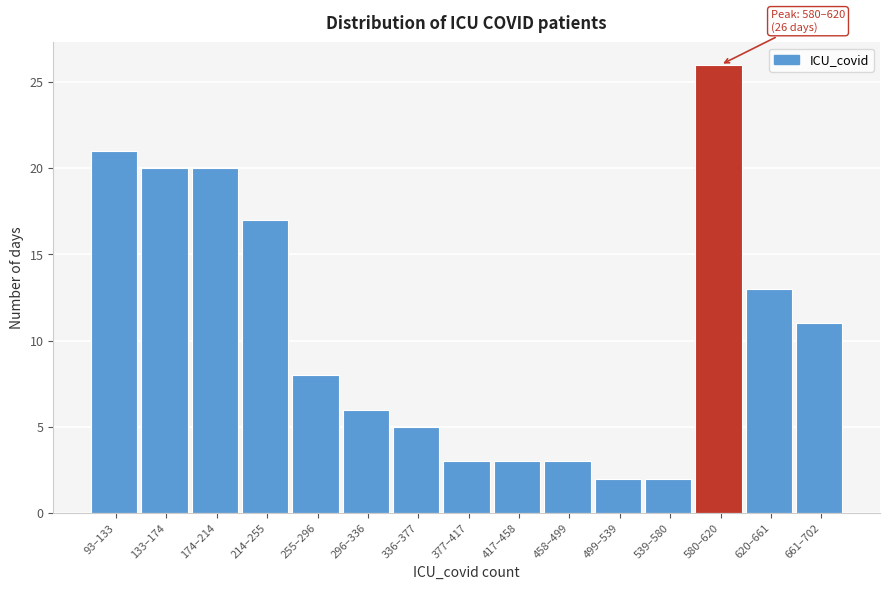

Reading left to right, transcribe all the data shown in this chart.

93–133=21	133–174=20	174–214=20	214–255=17	255–296=8	296–336=6	336–377=5	377–417=3	417–458=3	458–499=3	499–539=2	539–580=2	580–620=26	620–661=13	661–702=11